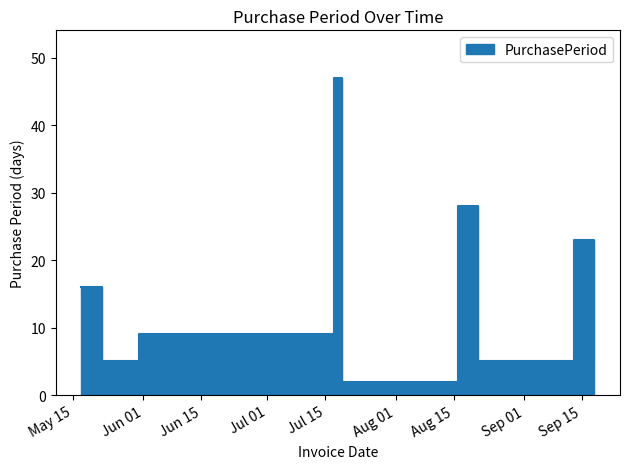

True or false: the data shows 47 at 2017-07-17.

True